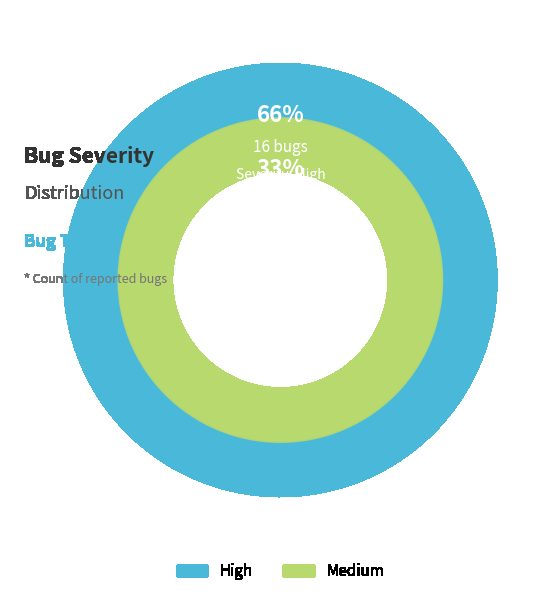

How many slices are in this pie chart?

2